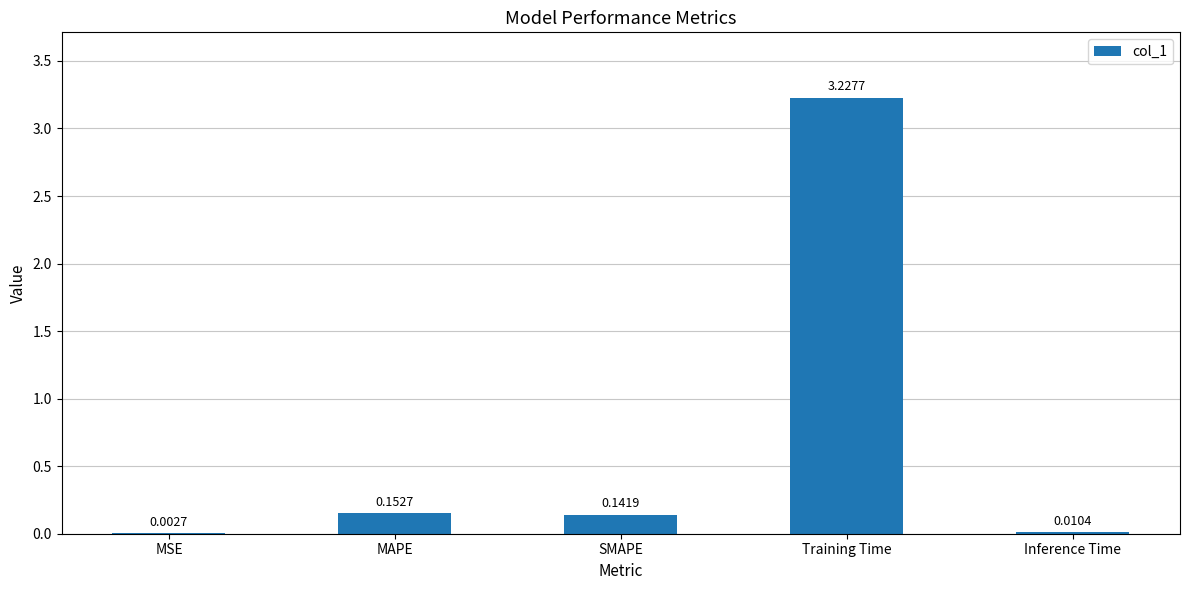

How many categories are shown in the chart?

5